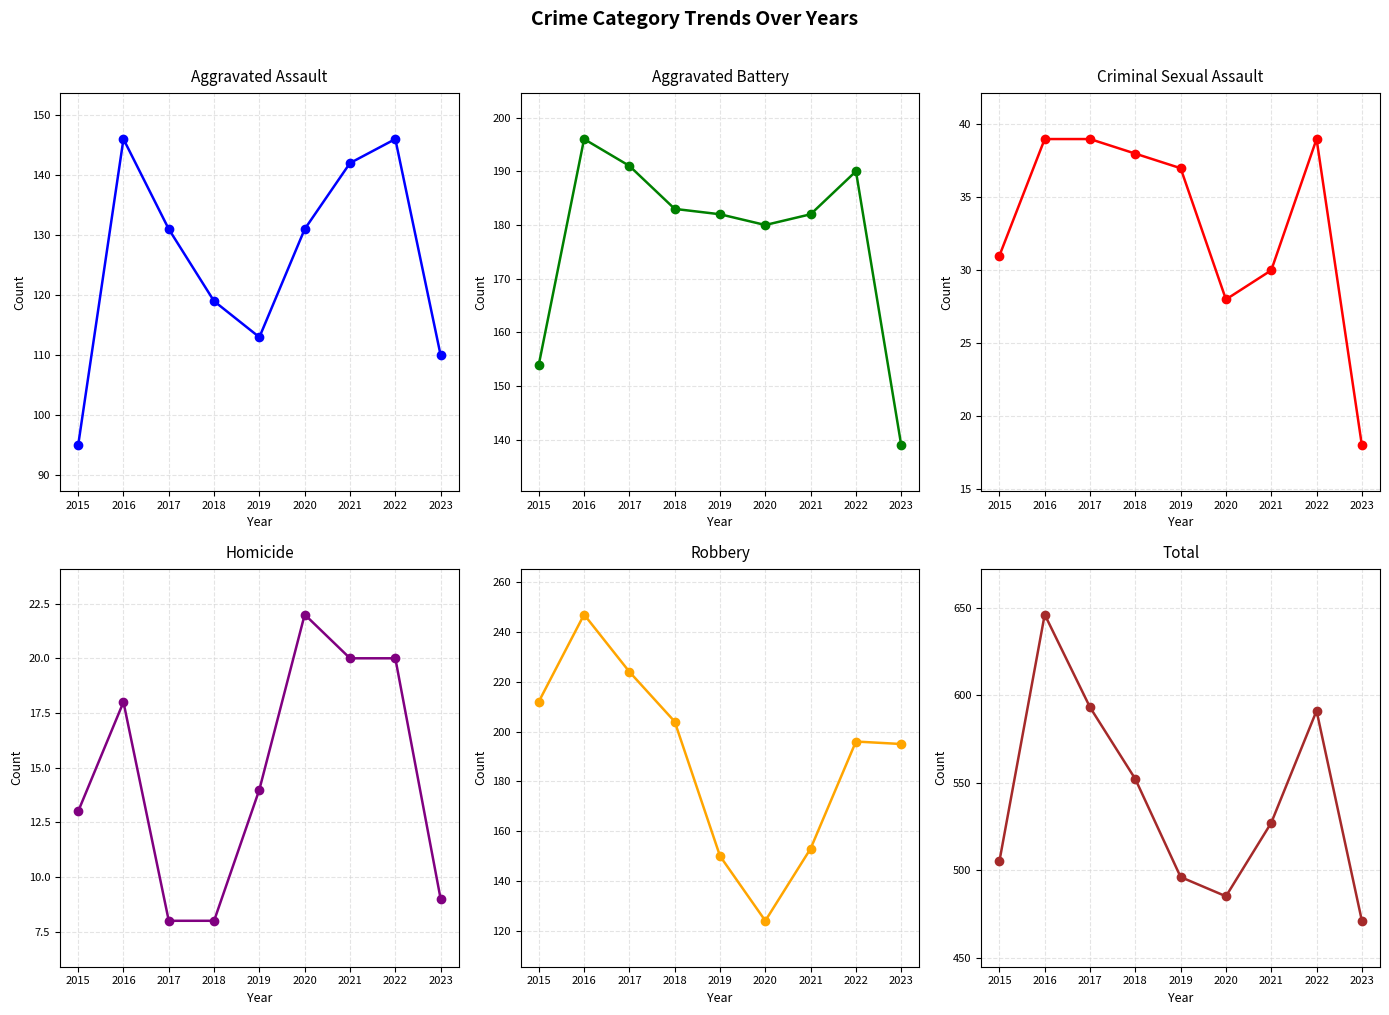

Which series has the largest total across all categories?

Total